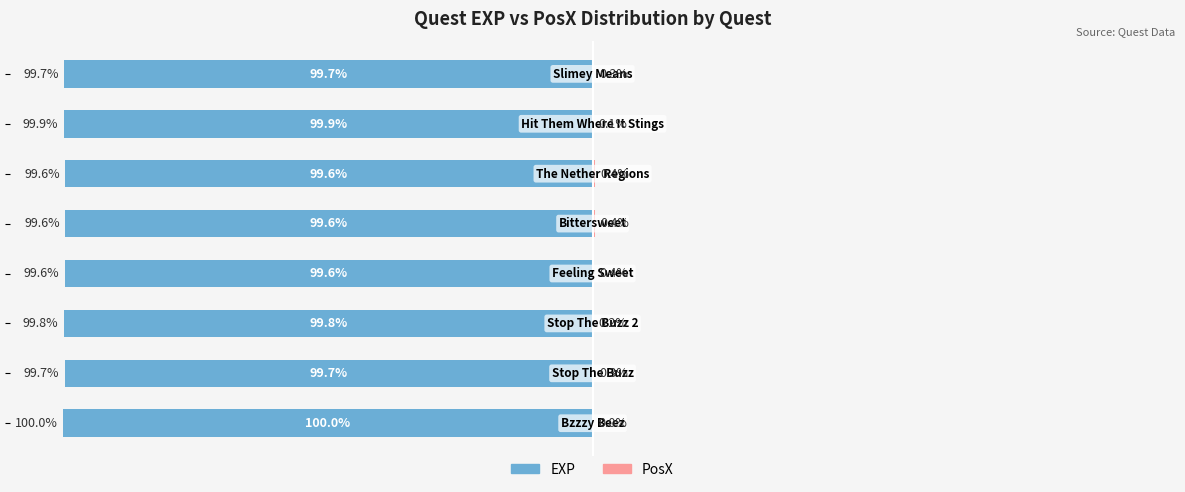

What is the average value of the PosX series?

0.3